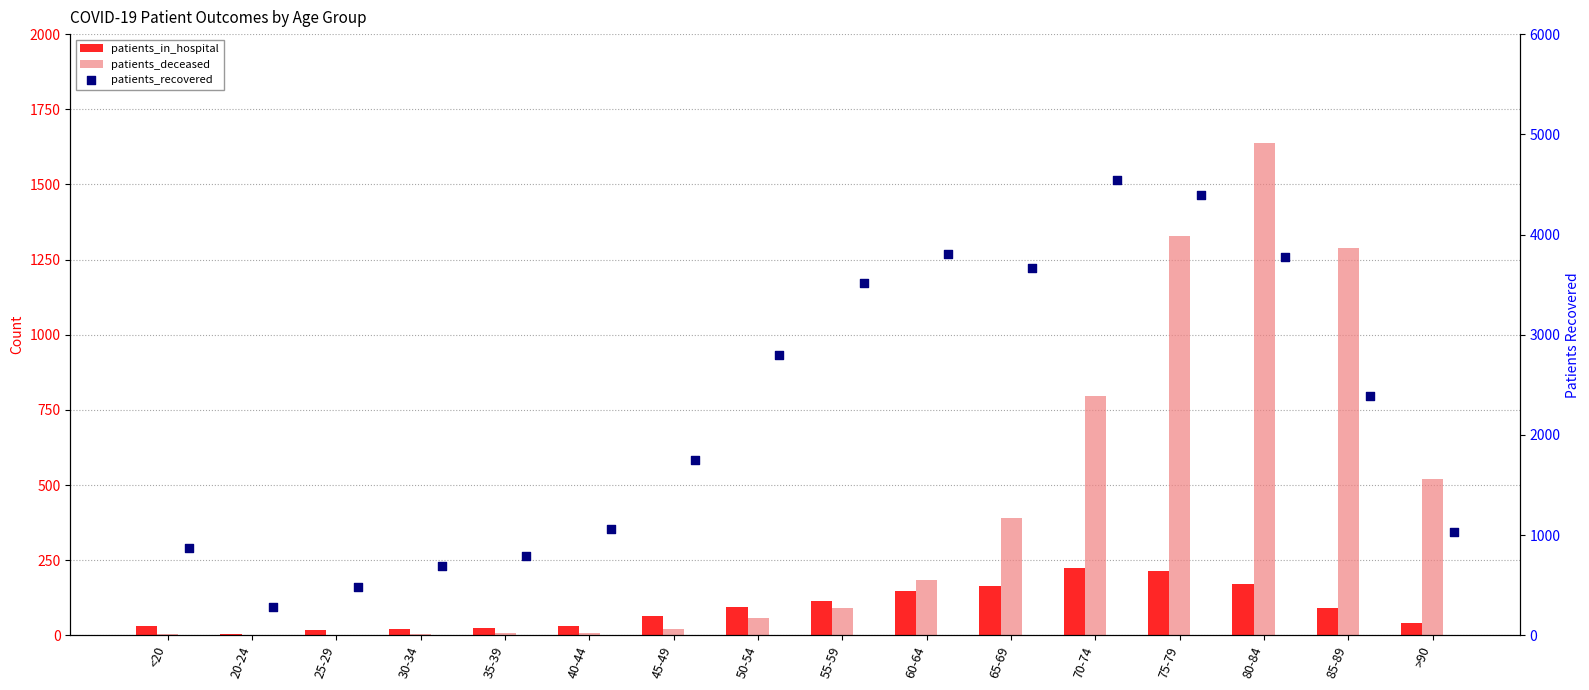

At which category is the sum across all series the highest?

75-79